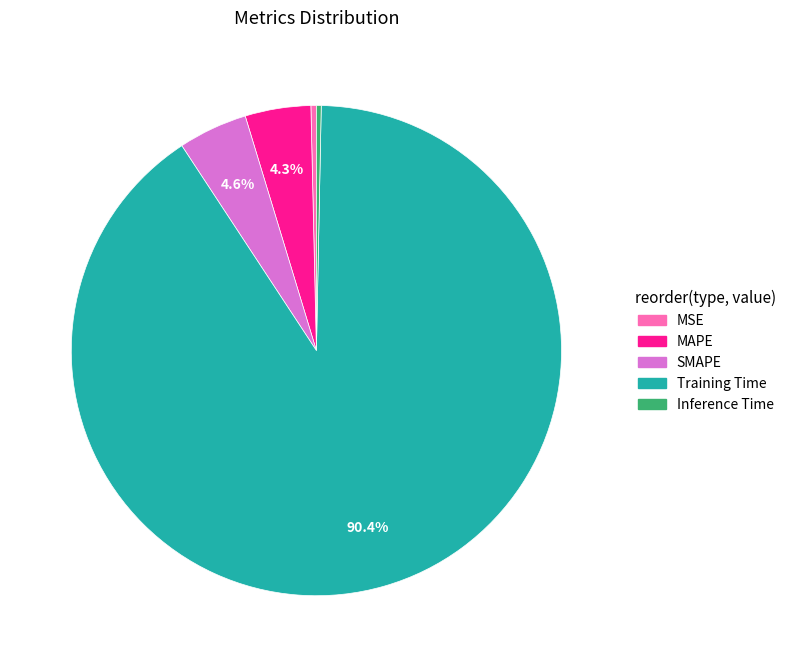

How much of the chart is everything except SMAPE?

95.4%